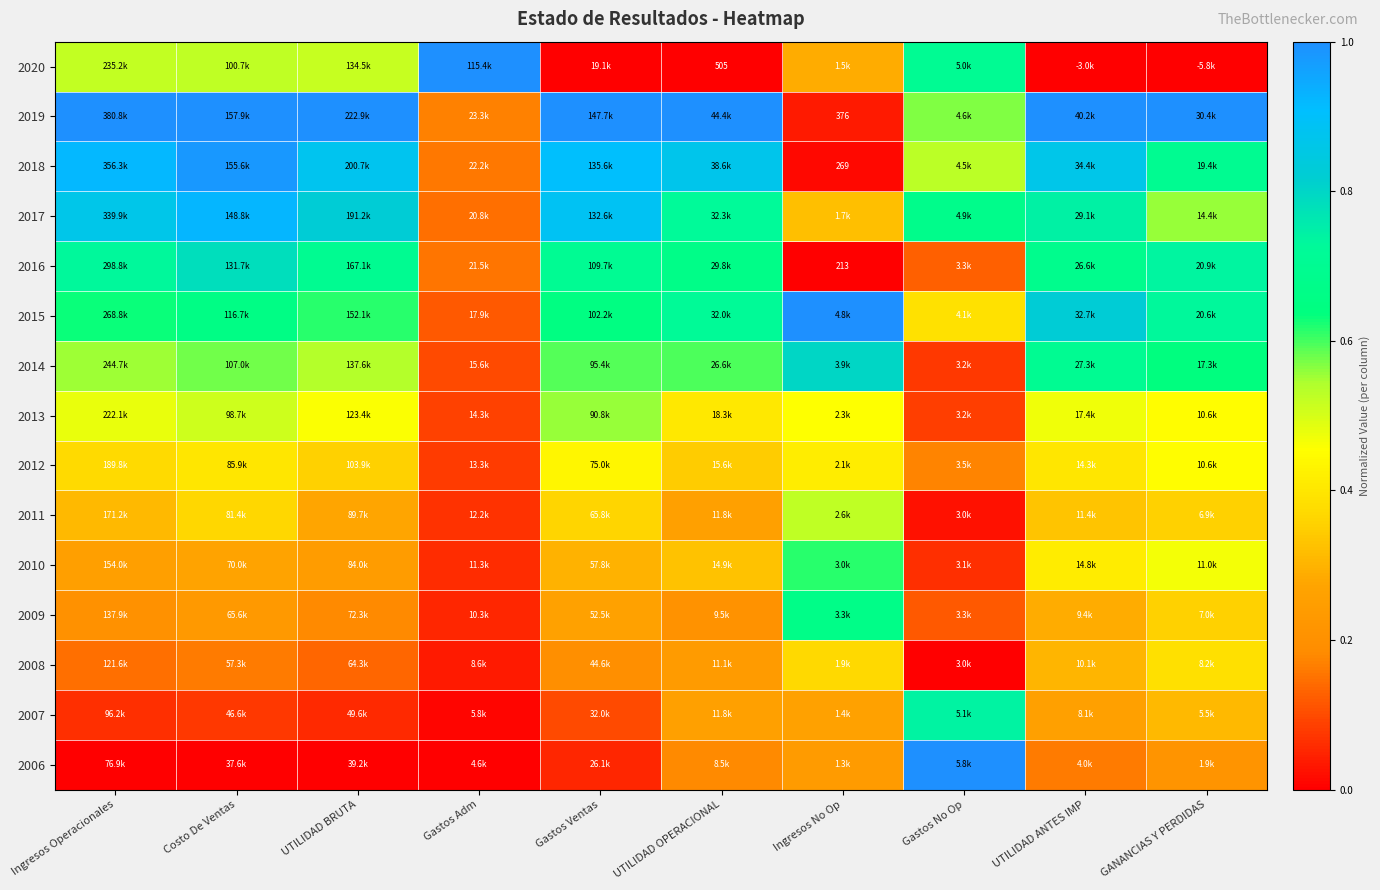

The value of 2010 at Gastos Ventas is 0.3. True or false?

True